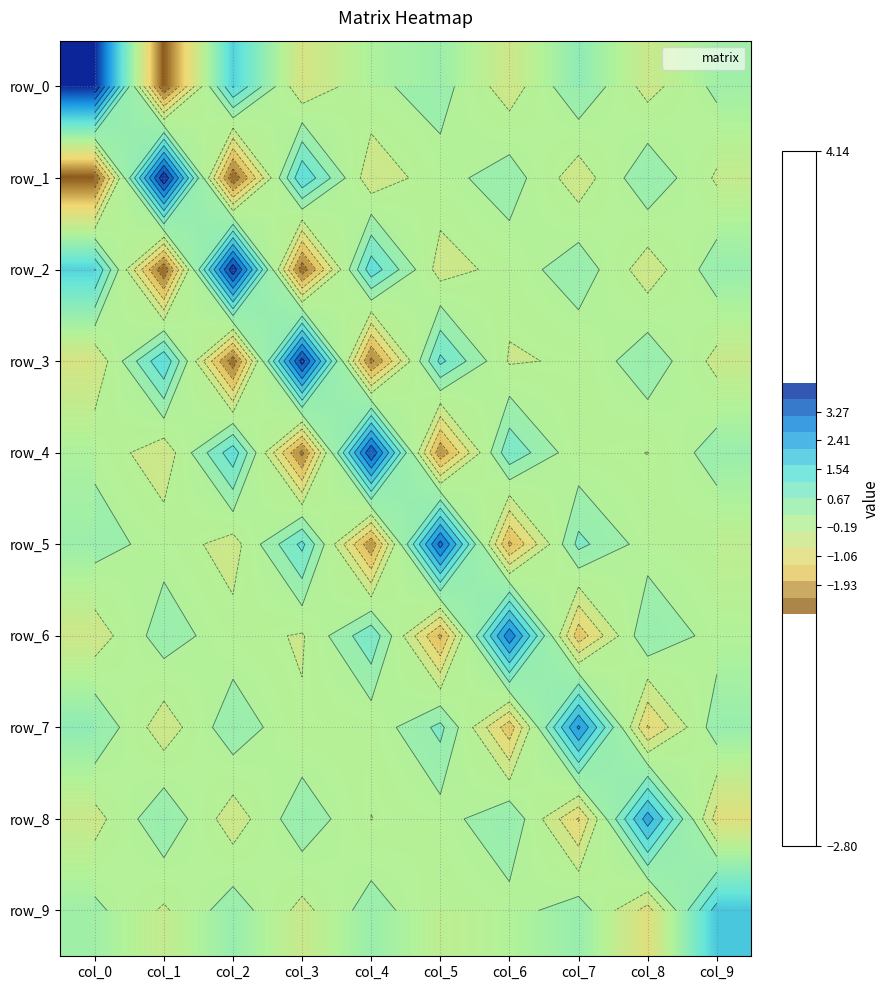

Reading right to left, extract all data points from this chart.

row_0: col_9=0.3	col_8=-0.5	col_7=0.6	col_6=-0.6	col_5=0.4	col_4=0.1	col_3=-0.8	col_2=1.7	col_1=-2.8	col_0=4.1
row_1: col_9=-0.4	col_8=0.6	col_7=-0.6	col_6=0.4	col_5=-0.0	col_4=-0.7	col_3=1.6	col_2=-2.7	col_1=4.1	col_0=-2.8
row_2: col_9=0.5	col_8=-0.6	col_7=0.5	col_6=-0.1	col_5=-0.6	col_4=1.5	col_3=-2.6	col_2=4.0	col_1=-2.7	col_0=1.7
row_3: col_9=-0.5	col_8=0.5	col_7=-0.3	col_6=-0.4	col_5=1.3	col_4=-2.4	col_3=3.9	col_2=-2.6	col_1=1.6	col_0=-0.8
row_4: col_9=0.4	col_8=-0.3	col_7=-0.2	col_6=1.1	col_5=-2.2	col_4=3.6	col_3=-2.4	col_2=1.5	col_1=-0.7	col_0=0.1
row_5: col_9=-0.3	col_8=-0.1	col_7=0.8	col_6=-1.9	col_5=3.4	col_4=-2.2	col_3=1.3	col_2=-0.6	col_1=-0.0	col_0=0.4
row_6: col_9=-0.0	col_8=0.6	col_7=-1.6	col_6=3.0	col_5=-1.9	col_4=1.1	col_3=-0.4	col_2=-0.1	col_1=0.4	col_0=-0.6
row_7: col_9=0.5	col_8=-1.4	col_7=2.7	col_6=-1.6	col_5=0.8	col_4=-0.2	col_3=-0.3	col_2=0.5	col_1=-0.6	col_0=0.6
row_8: col_9=-1.0	col_8=2.4	col_7=-1.4	col_6=0.6	col_5=-0.1	col_4=-0.3	col_3=0.5	col_2=-0.6	col_1=0.6	col_0=-0.5
row_9: col_9=1.9	col_8=-1.0	col_7=0.5	col_6=-0.0	col_5=-0.3	col_4=0.4	col_3=-0.5	col_2=0.5	col_1=-0.4	col_0=0.3